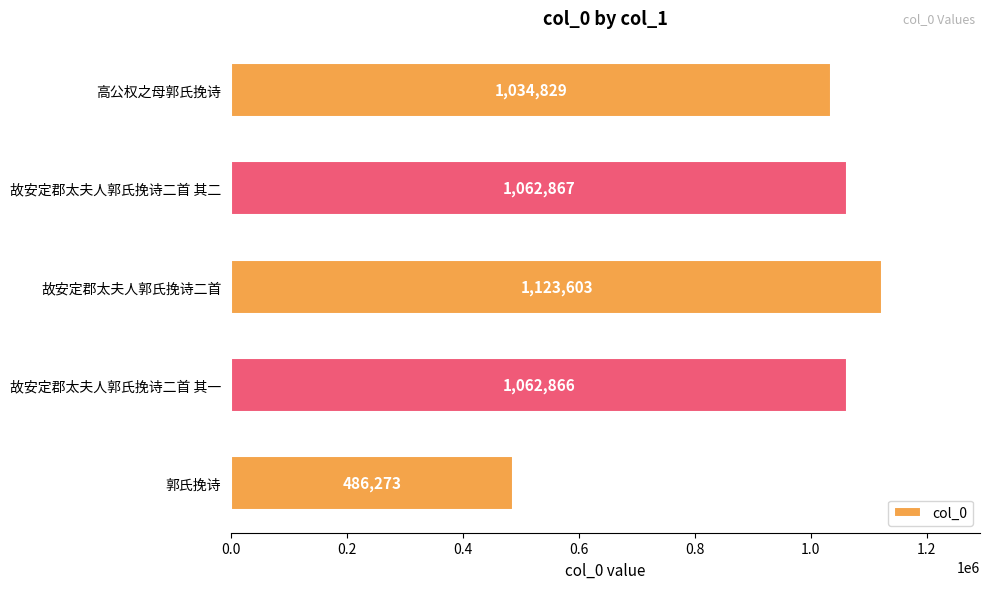

Which category has the lowest value across all series?

郭氏挽诗